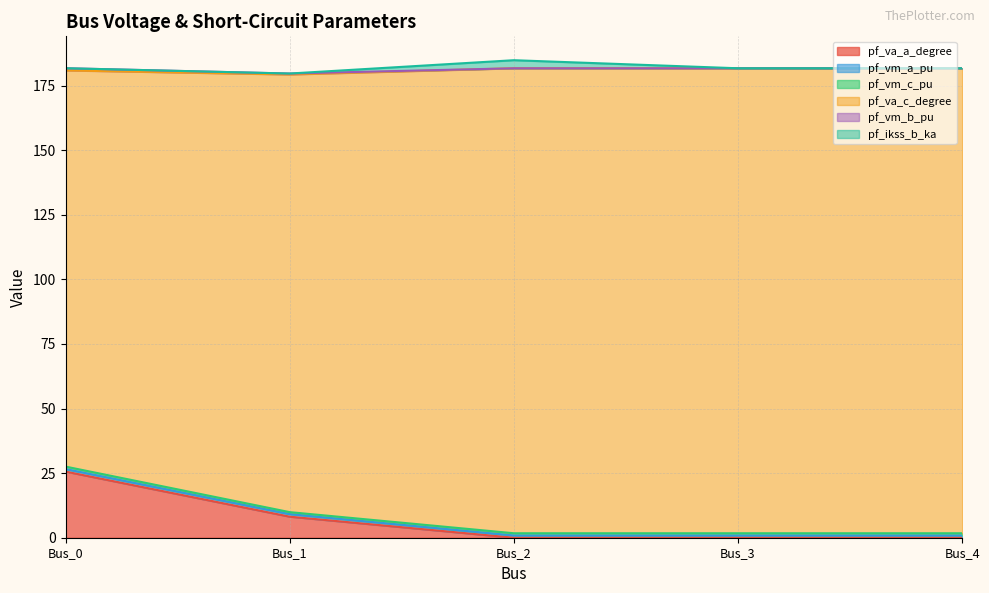

The pf_vm_b_pu series shows 13.6 at Bus_1. True or false?

False